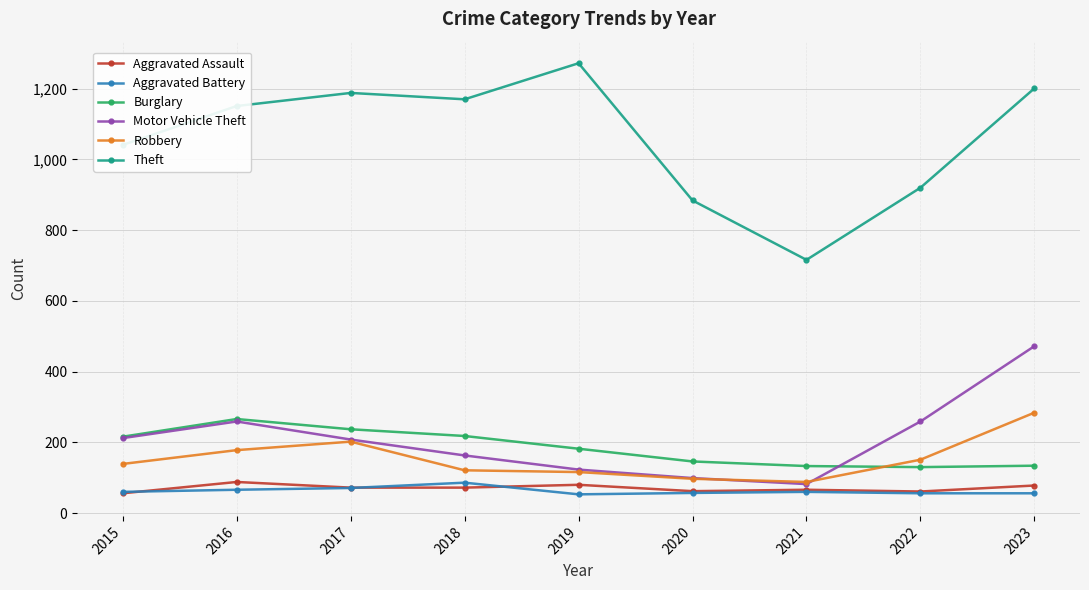

At which category does Motor Vehicle Theft reach its first local valley?

2021